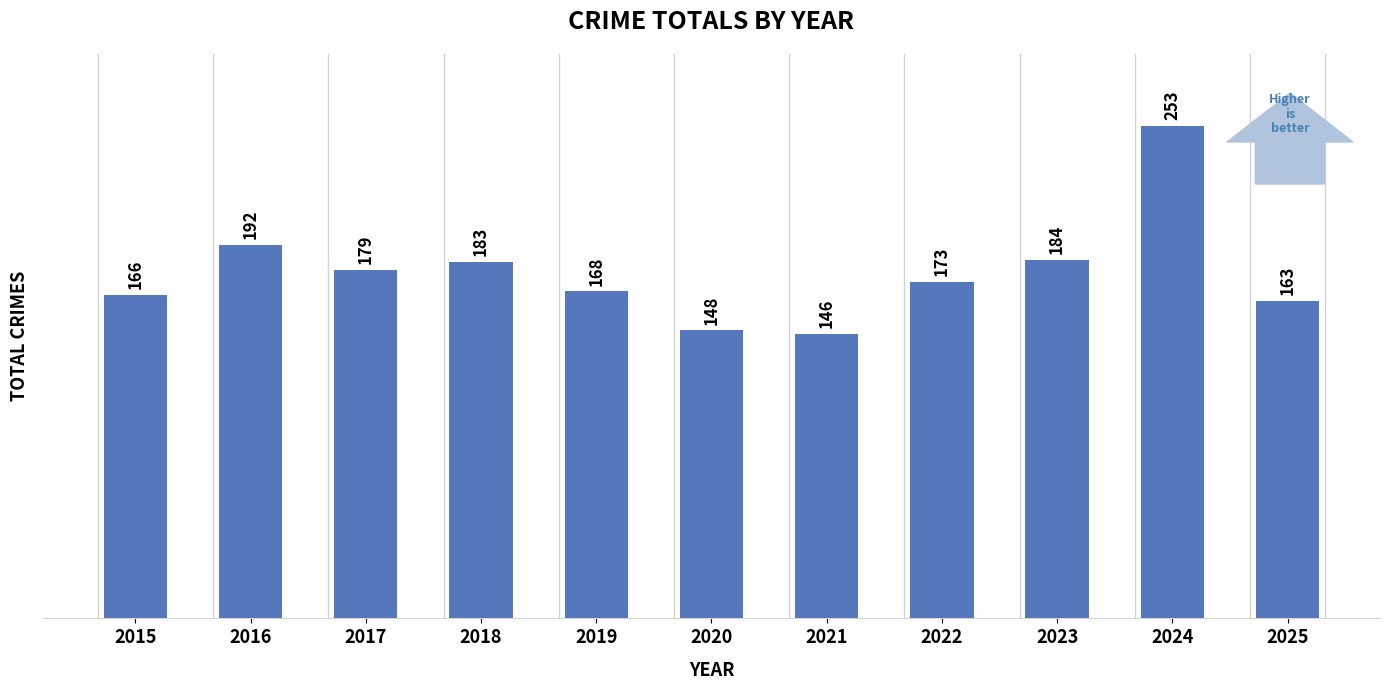

What is the difference between the maximum and second lowest values?

105